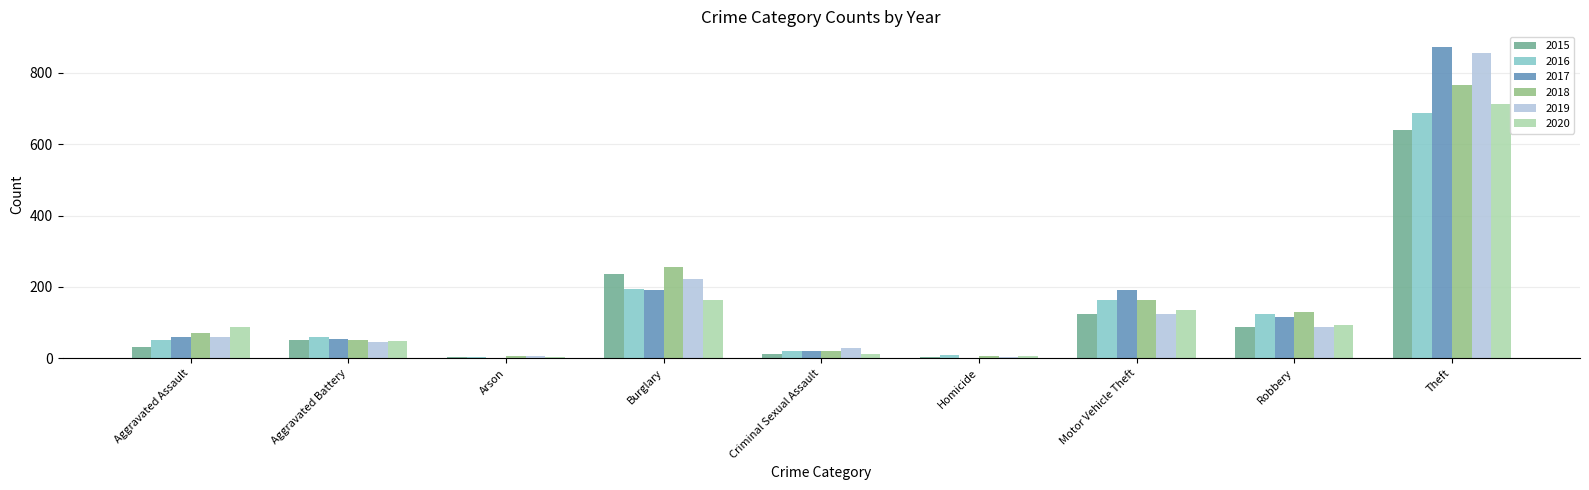

What are all the series names shown in the legend?

2015, 2016, 2017, 2018, 2019, 2020